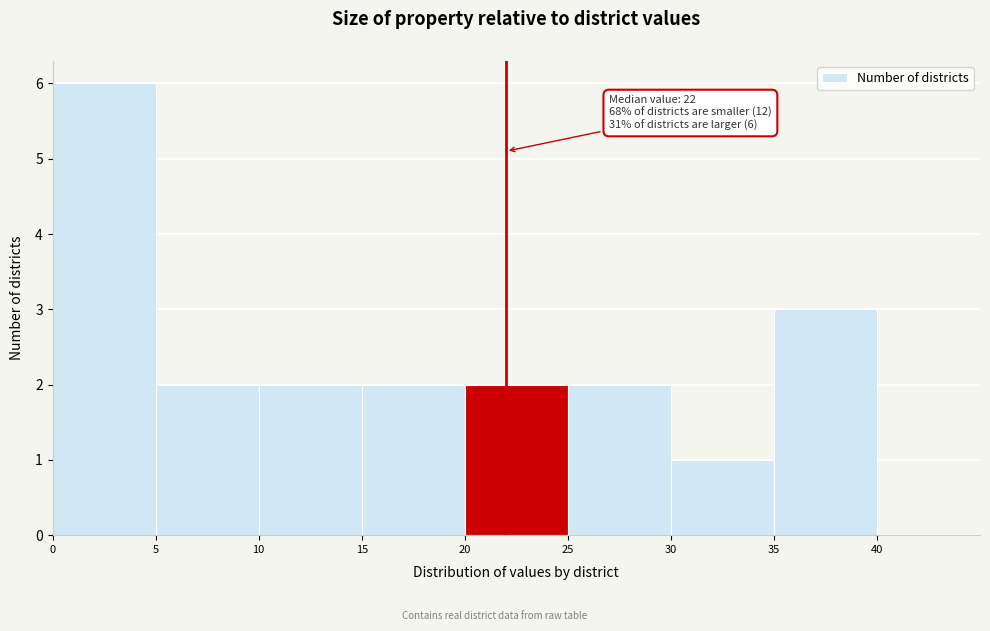

Over which range of the x-axis is the bar tallest?

0 to 5